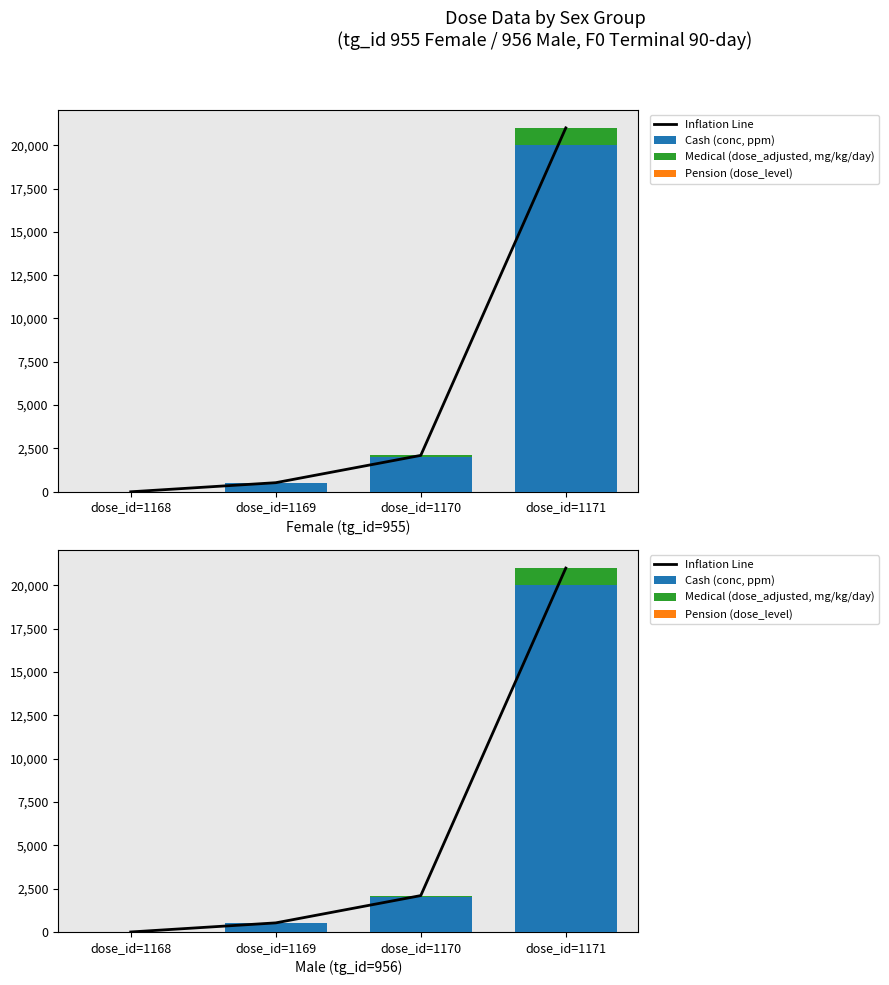

The value of Pension (dose_level) at dose_id=1169 is 1. True or false?

True